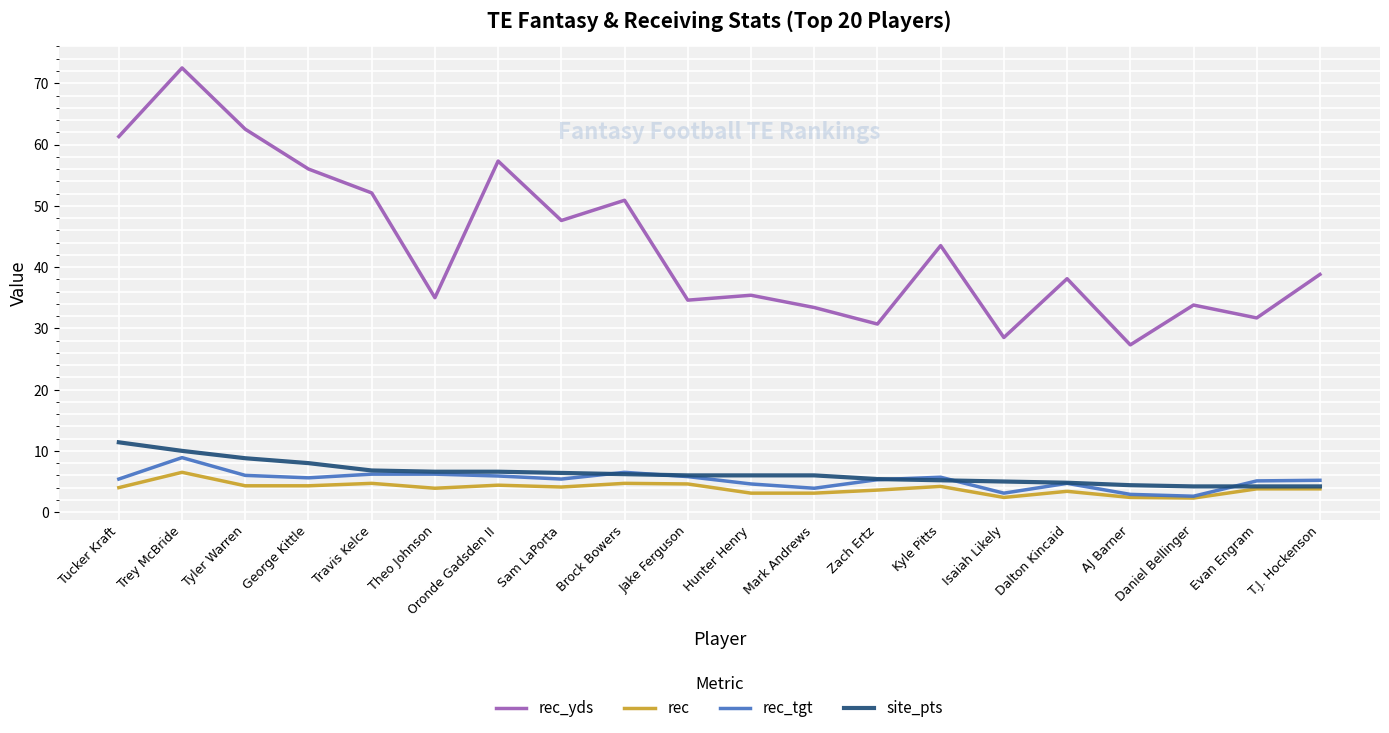

What position from the right is Tucker Kraft?

20